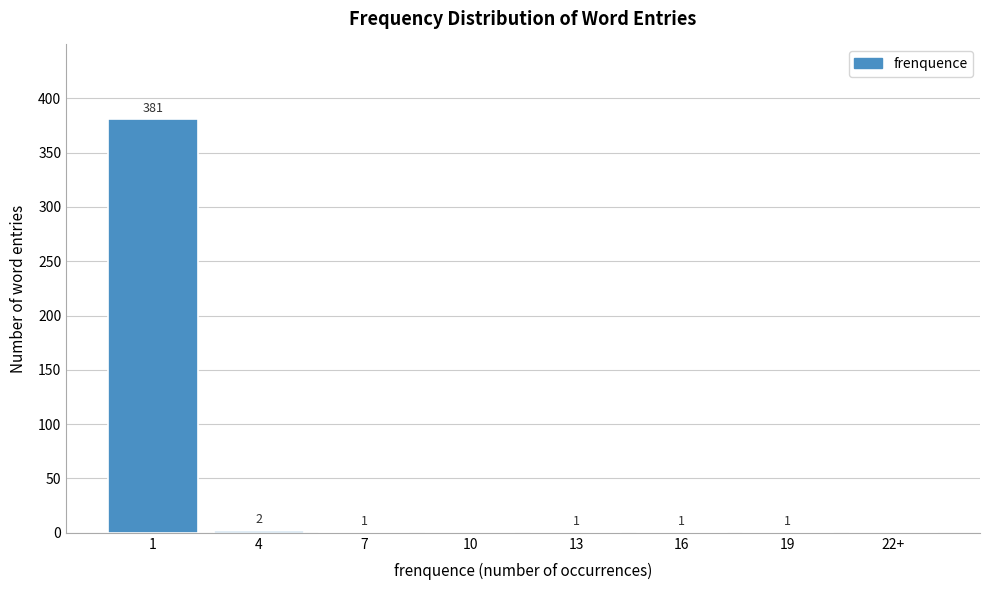

Reading left to right, extract all data points from this chart.

1=381	4=2	7=1	10=0	13=1	16=1	19=1	22+=0